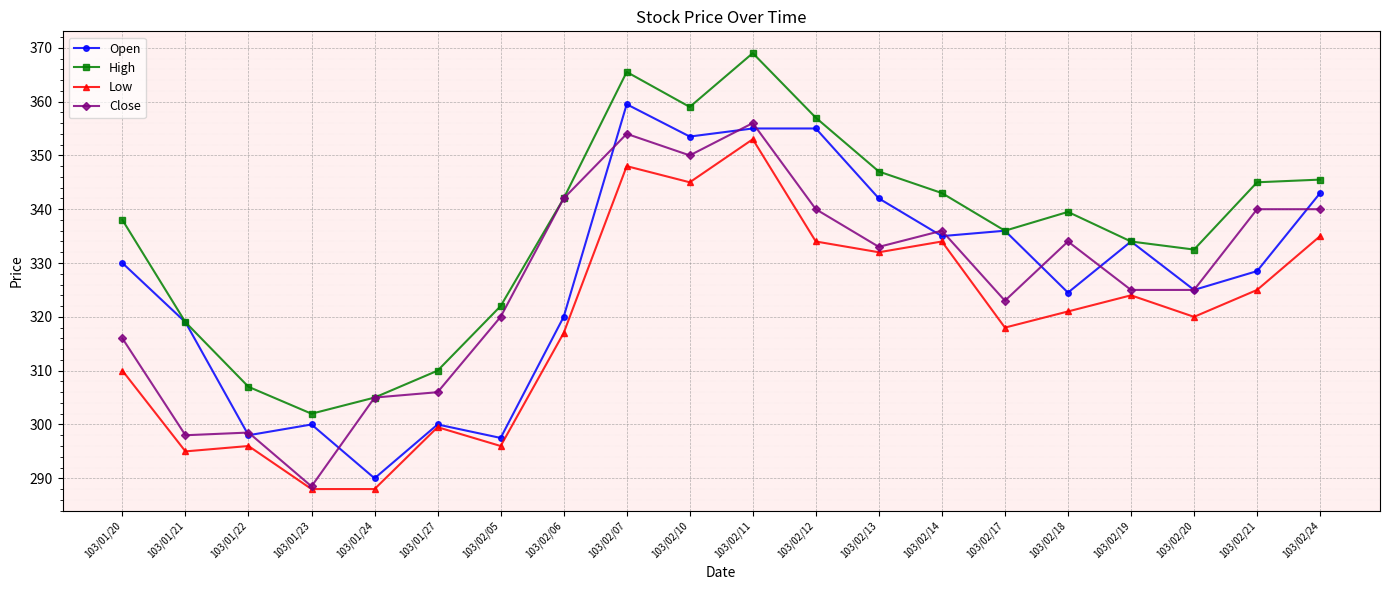

True or false: High and Low cross at least once.

False